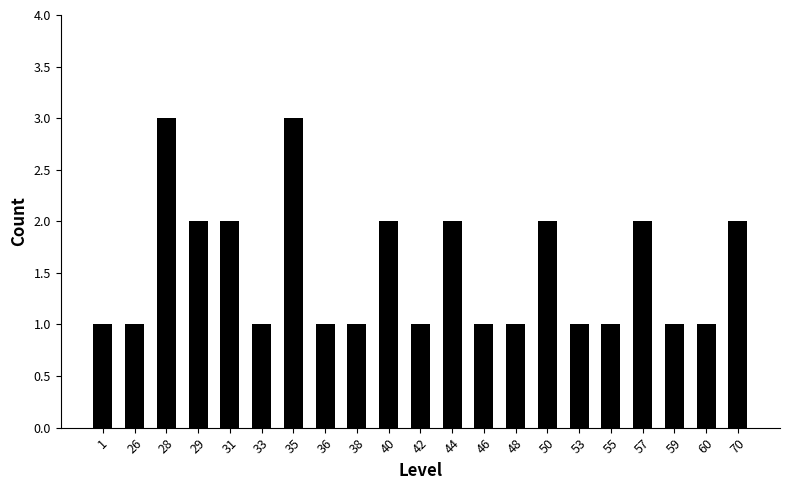

What is the minimum value shown in the chart?

1